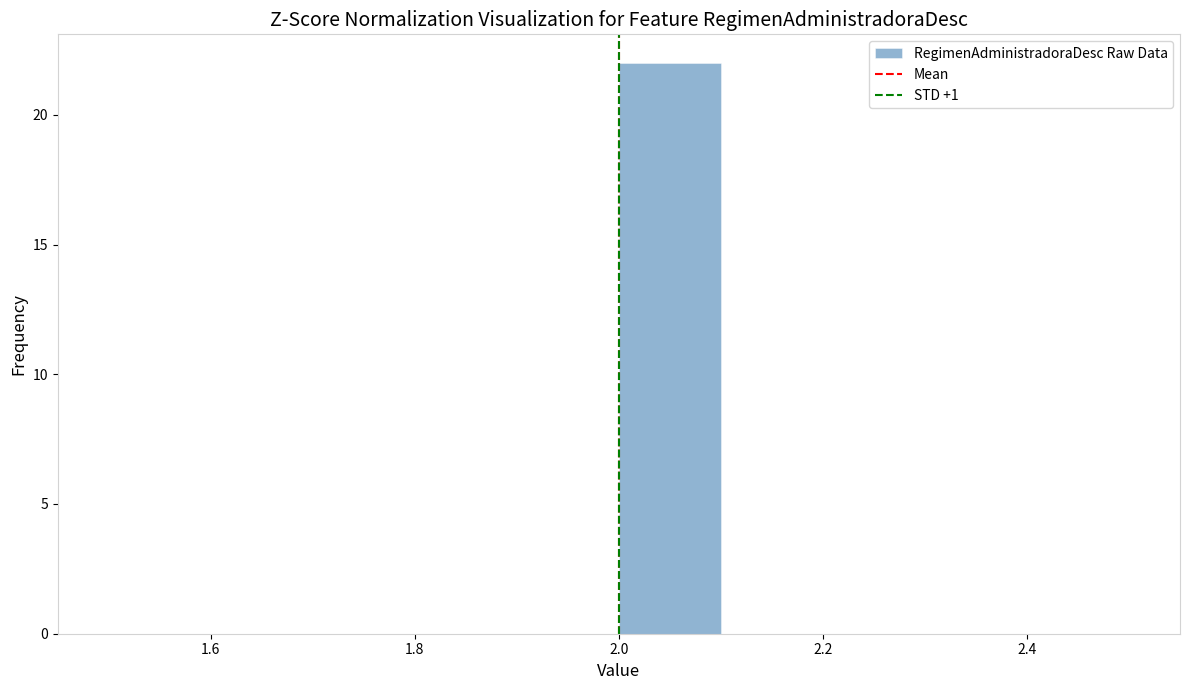

Reading left to right, list every bar in this chart as the range it spans on the x-axis followed by its height. The values are not printed on the chart, so give them approximately, as read against the axis.

1.5 to 1.6: 0
1.6 to 1.7: 0
1.7 to 1.8: 0
1.8 to 1.9: 0
1.9 to 2.0: 0
2.0 to 2.1: 22
2.1 to 2.2: 0
2.2 to 2.3: 0
2.3 to 2.4: 0
2.4 to 2.5: 0